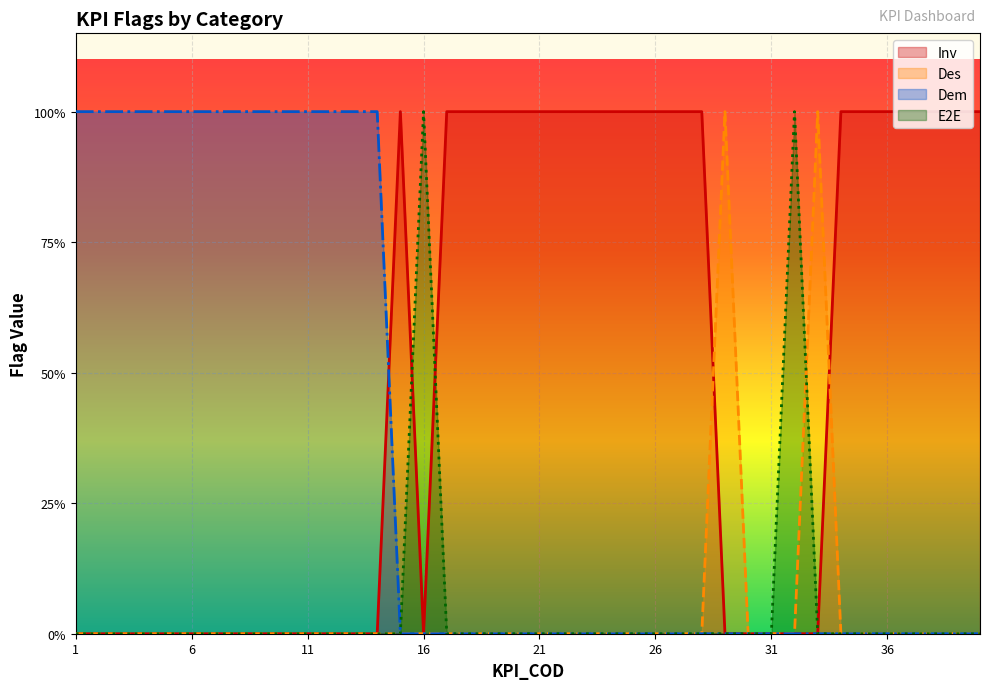

What is the difference between the maximum and minimum values in the E2E series?

1